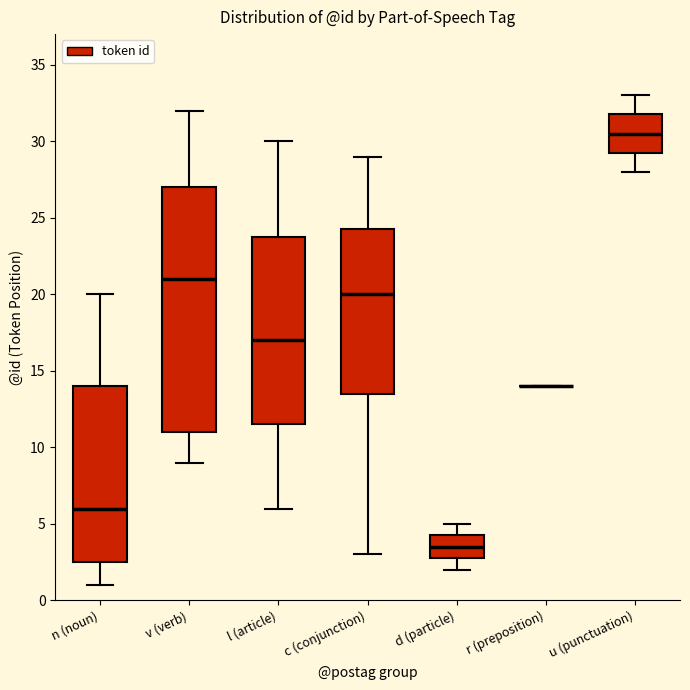

Reading left to right, transcribe this box plot: for each box, give where its median line is, the range the box spans, and where its two whiskers end, as read against the y-axis. The values are not printed on the chart, so give them approximately, as read against the axis.

n (noun): median 6.0, box 2.5 to 14.0, whiskers 1.0 to 20.0
v (verb): median 21.0, box 11.0 to 27.0, whiskers 9.0 to 32.0
l (article): median 17.0, box 11.5 to 24.0, whiskers 6.0 to 30.0
c (conjunction): median 20.0, box 13.5 to 24.5, whiskers 3.0 to 29.0
d (particle): median 3.5, box 3.0 to 4.5, whiskers 2.0 to 5.0
r (preposition): box collapsed to a line at 14.0, whiskers 14.0 to 14.0
u (punctuation): median 30.5, box 29.5 to 32.0, whiskers 28.0 to 33.0